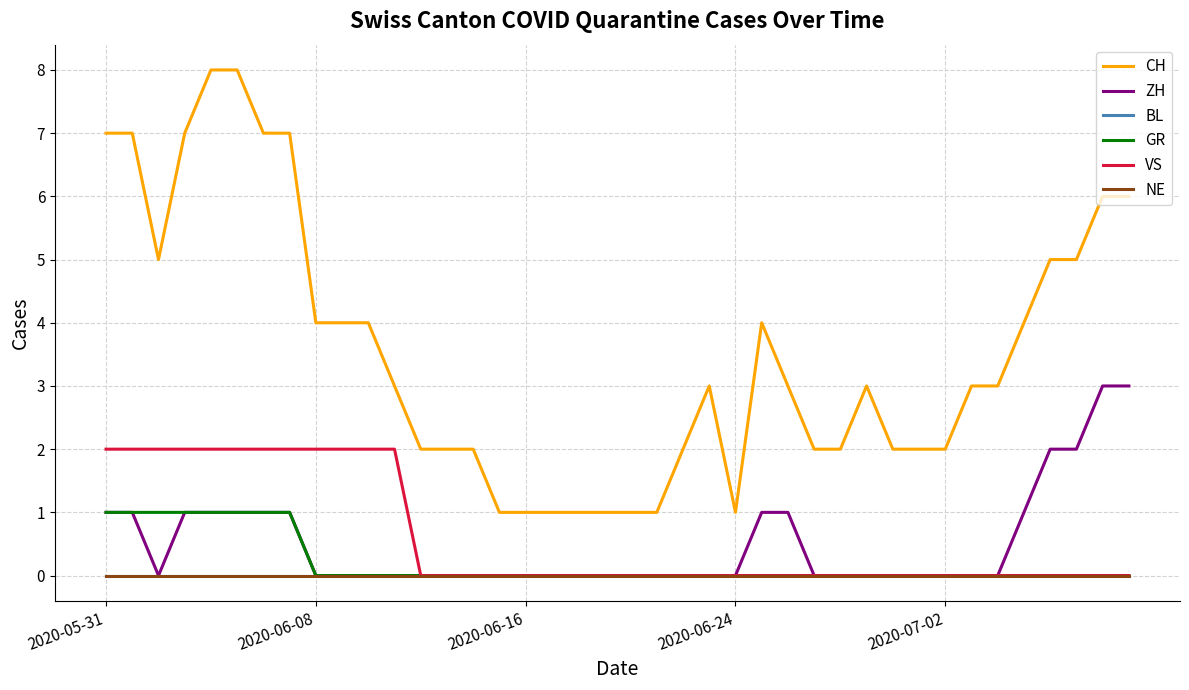

True or false: CH and GR intersect in this chart.

False